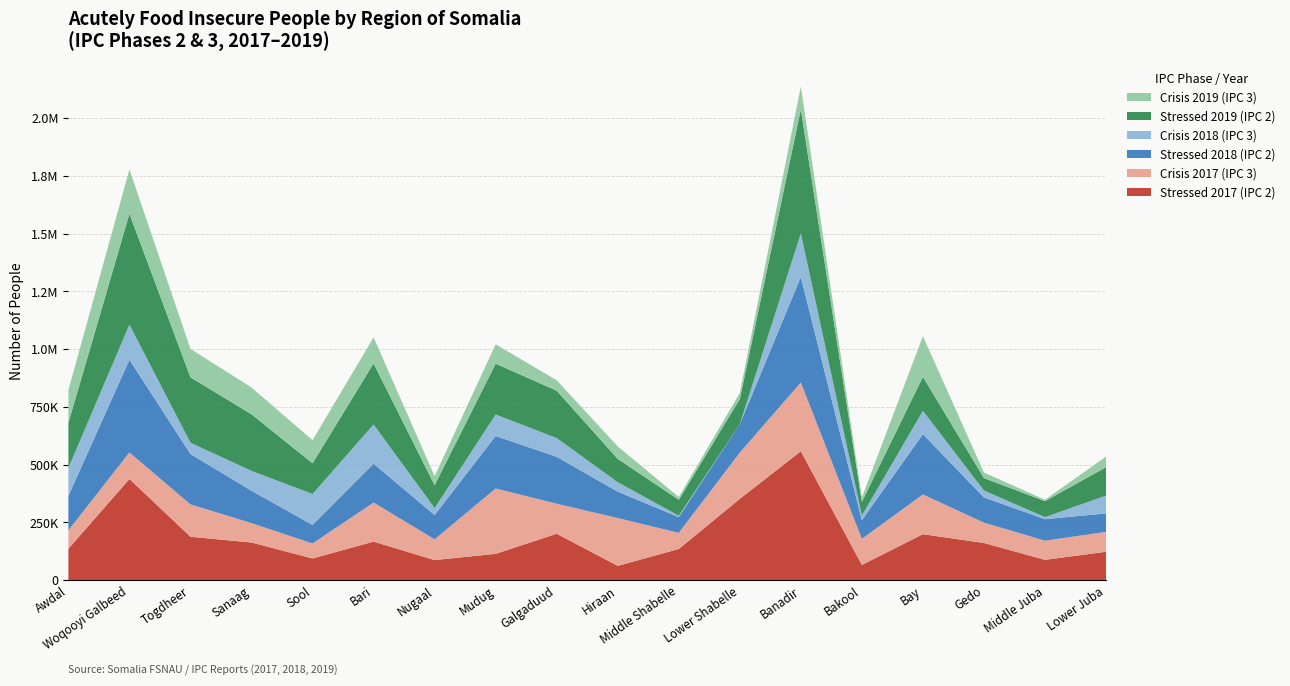

Reading left to right, transcribe all the data shown in this chart.

Stressed 2017 (IPC 2): 136000	438000	188000	163000	94000	167000	87000	114000	201000	62000	135000	352000	558000	66000	199000	161000	88000	123000
Crisis 2017 (IPC 3): 80000	115000	140000	84000	65000	169000	90000	283000	130000	207000	70000	200000	298000	113000	172000	88000	83000	86000
Stressed 2018 (IPC 2): 149000	401000	218000	140000	80000	168000	105000	227000	203000	114000	68000	123000	456000	81000	261000	109000	93000	80000
Crisis 2018 (IPC 3): 121000	152000	49000	86000	134000	170000	30000	93000	81000	41000	6000	0	189000	20000	101000	30000	9000	77000
Stressed 2019 (IPC 2): 195000	480000	283000	245000	133000	264000	99000	220000	205200	101000	69000	109000	537000	59000	147000	54000	69000	123000
Crisis 2019 (IPC 3): 142000	192000	123000	116000	100000	113000	39000	84000	45000	54000	12000	26000	99000	19000	176000	24000	6000	46000